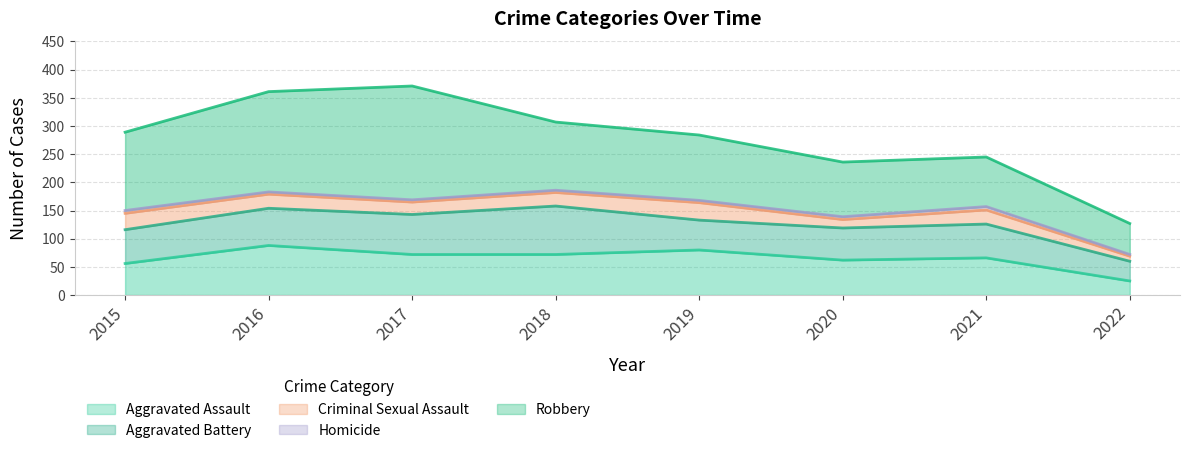

What is the average value of the Aggravated Assault series?

65